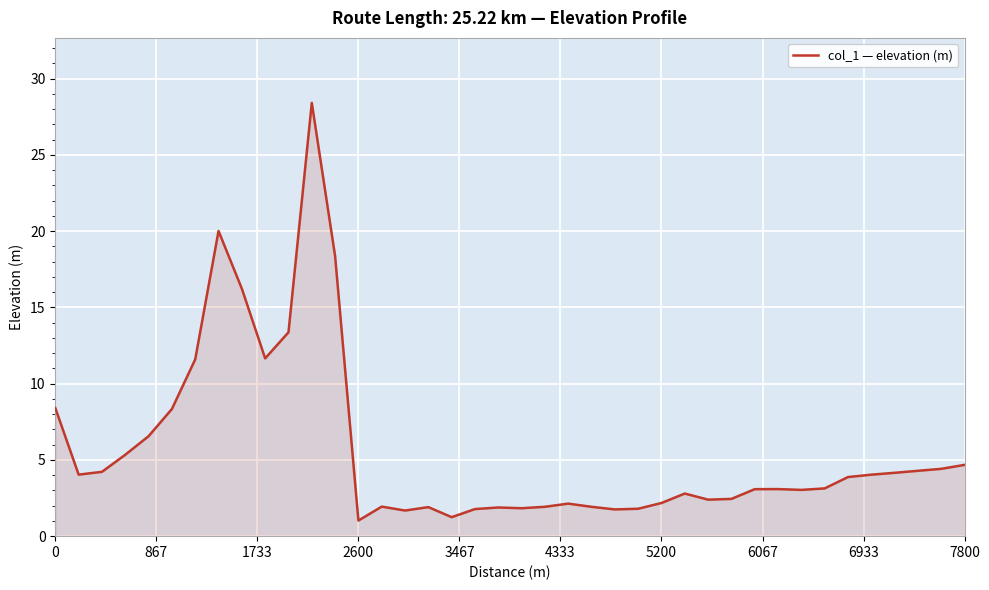

What is the minimum value shown in the chart?

1.0